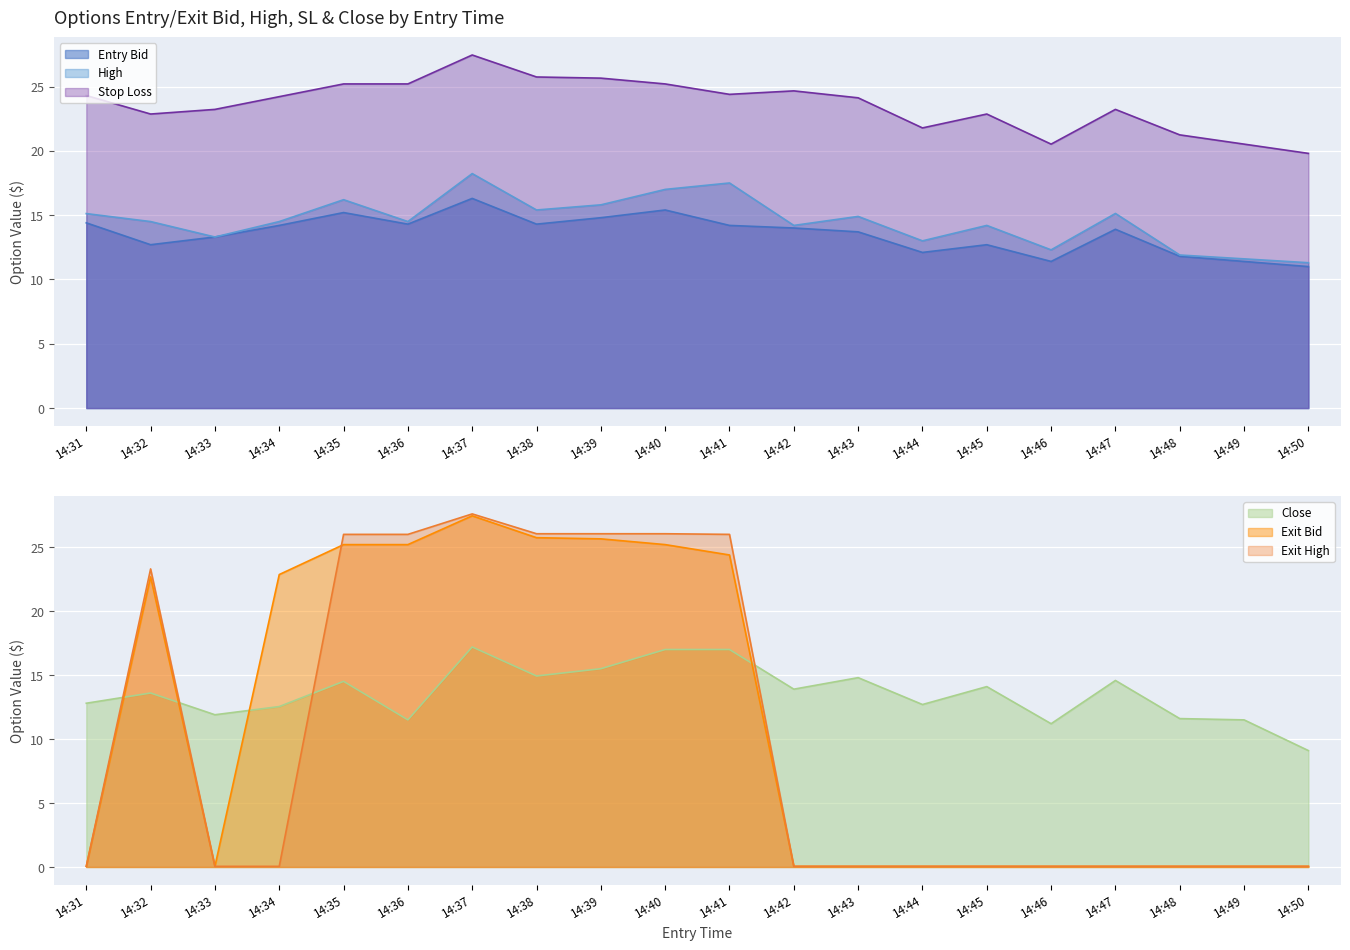

Reading right to left, what are all the values shown in this chart?

entry_bid: 11.0	11.4	11.8	13.9	11.4	12.7	12.1	13.7	14.0	14.2	15.4	14.8	14.3	16.3	14.3	15.2	14.2	13.3	12.7	14.4
high: 11.3	11.6	11.9	15.1	12.3	14.2	13.0	14.9	14.2	17.5	17.0	15.8	15.4	18.2	14.5	16.2	14.5	13.3	14.5	15.1
sl: 19.8	20.5	21.2	23.2	20.5	22.9	21.8	24.1	24.7	24.4	25.2	25.6	25.7	27.4	25.2	25.2	24.2	23.2	22.9	24.3
close: 9.1	11.5	11.6	14.6	11.2	14.1	12.7	14.8	13.9	17.0	17.0	15.5	14.9	17.2	11.5	14.5	12.5	11.9	13.6	12.8
exit_bid: 0.1	0.1	0.1	0.1	0.1	0.1	0.1	0.1	0.1	24.4	25.2	25.6	25.7	27.4	25.2	25.2	22.9	0.1	22.7	0.1
exit_high: 0.1	0.1	0.1	0.1	0.1	0.1	0.1	0.1	0.1	26.0	26.1	26.1	26.1	27.6	26.0	26.0	0.1	0.1	23.3	0.1